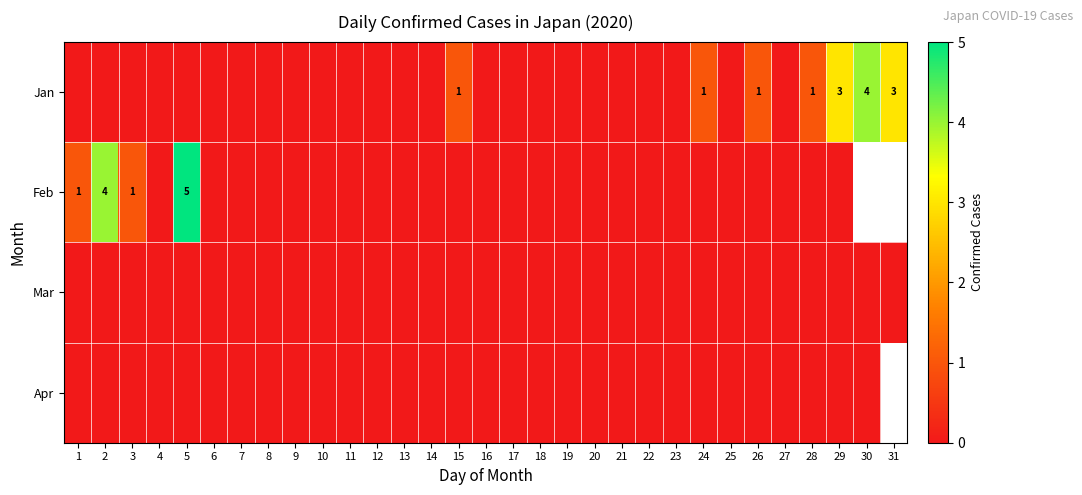

Is it true that Feb equals 4 at 2?

True